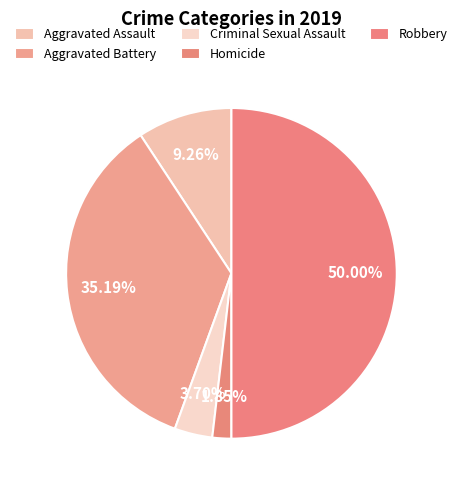

Which category has the biggest portion of the pie?

Robbery